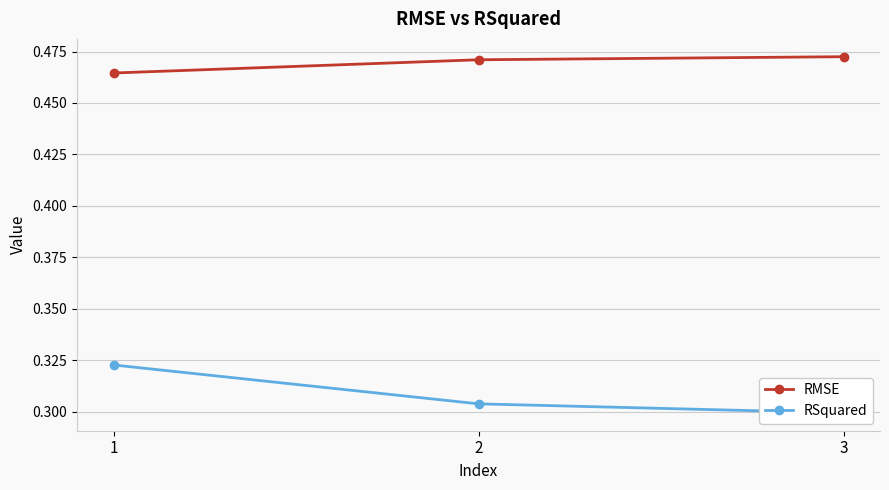

What is the average value of the RMSE series?

0.5